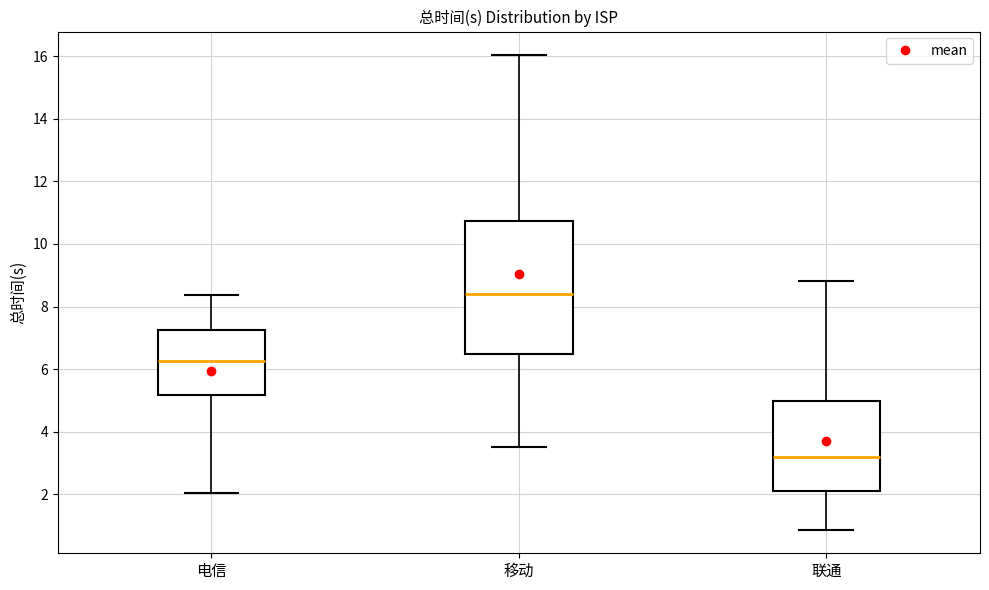

Reading left to right, transcribe this box plot: for each box, give where its median line is, the range the box spans, and where its two whiskers end, as read against the y-axis. The values are not printed on the chart, so give them approximately, as read against the axis.

电信: median 6.2, box 5.2 to 7.2, whiskers 2.0 to 8.4
移动: median 8.4, box 6.4 to 10.8, whiskers 3.6 to 16.0
联通: median 3.2, box 2.0 to 5.0, whiskers 0.8 to 8.8